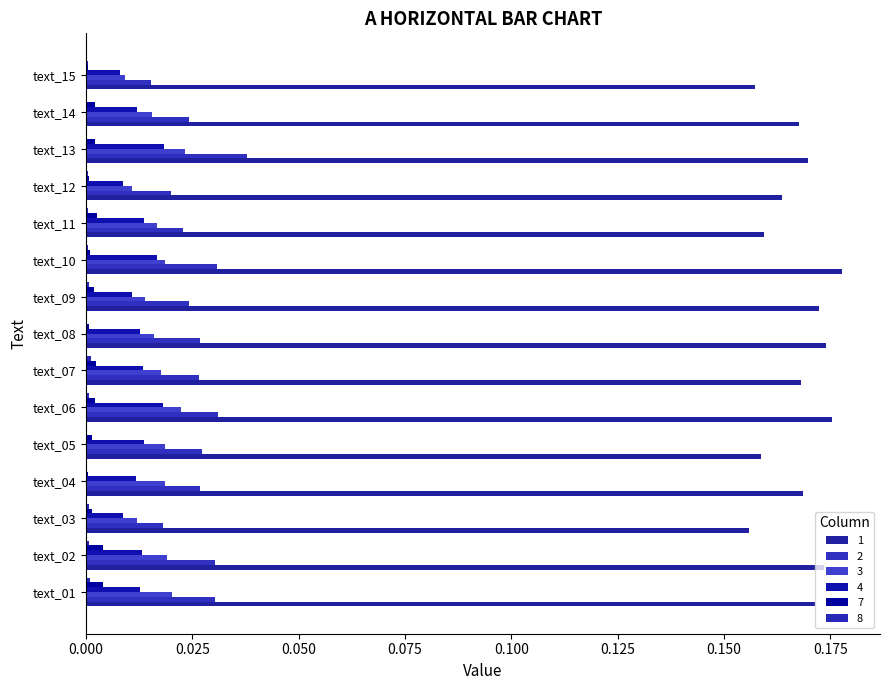

Count the number of categories in the chart.

15